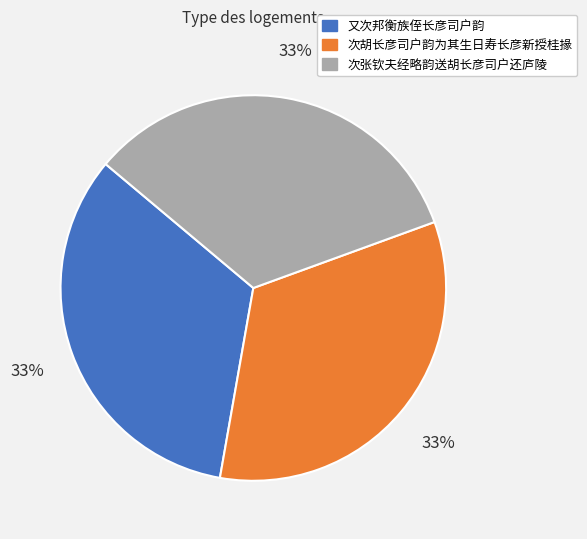

What percentage is the 又次邦衡族侄长彦司户韵 slice, to the nearest percent?

33%